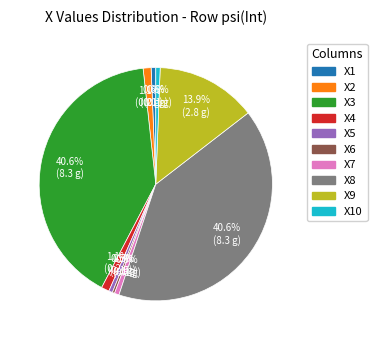

The X4 slice represents 11% of the pie. True or false?

False